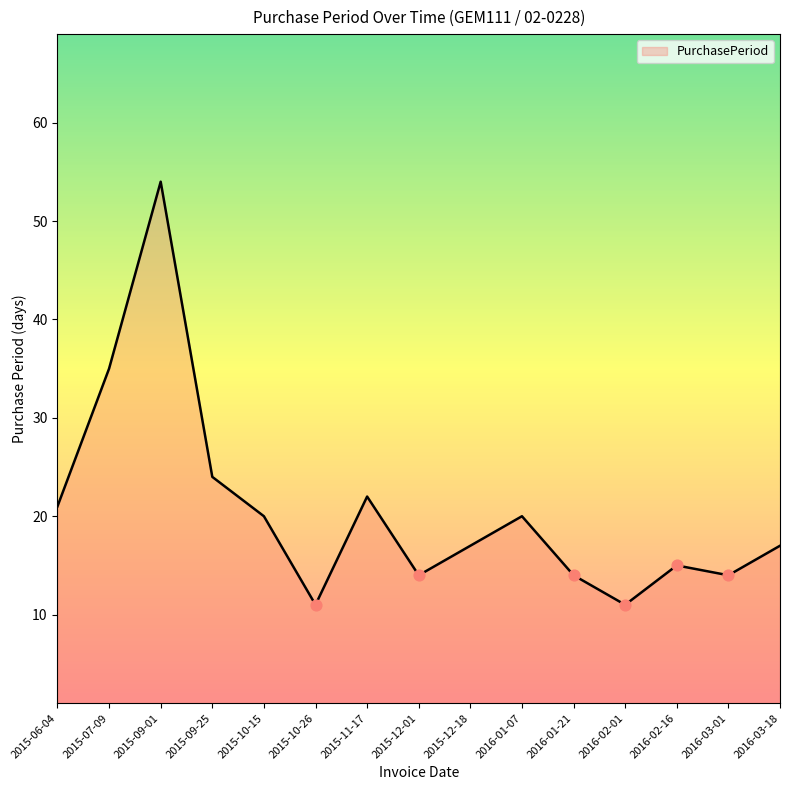

Which has a higher value, 2015-11-17 or 2015-07-09?

2015-07-09